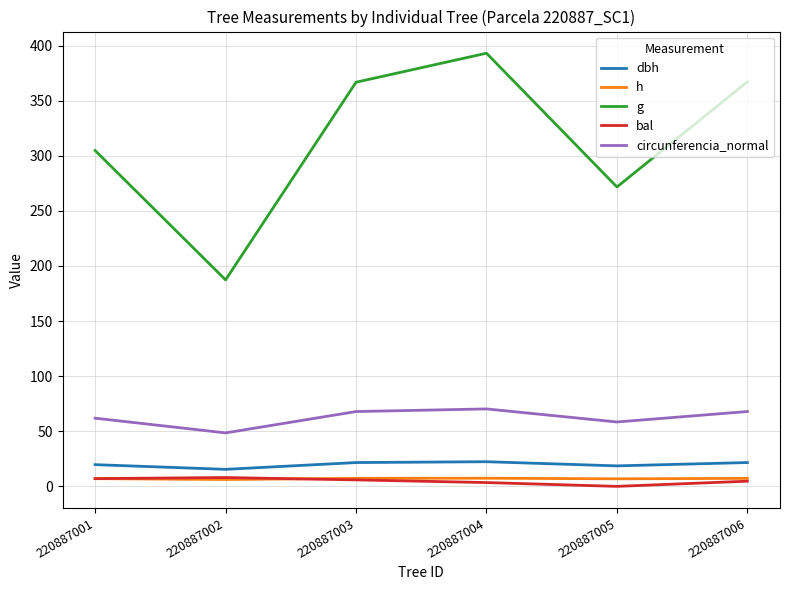

At how many categories does at least one series exceed 296?

4